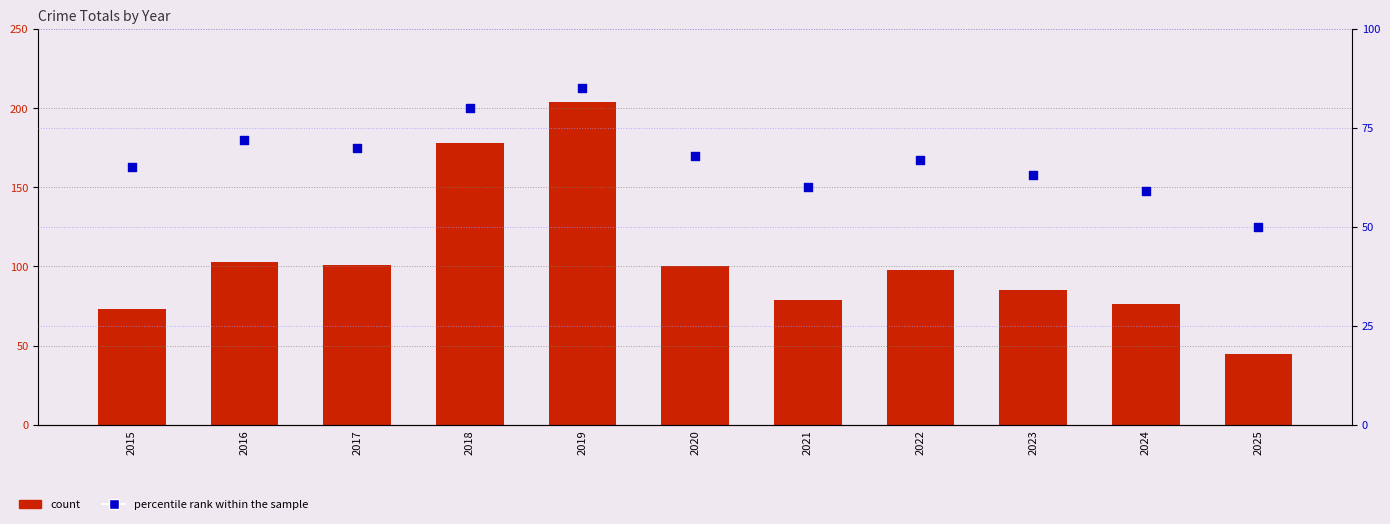

Is the value of count at 2025 greater than the value of percentile rank within the sample at 2025?

No